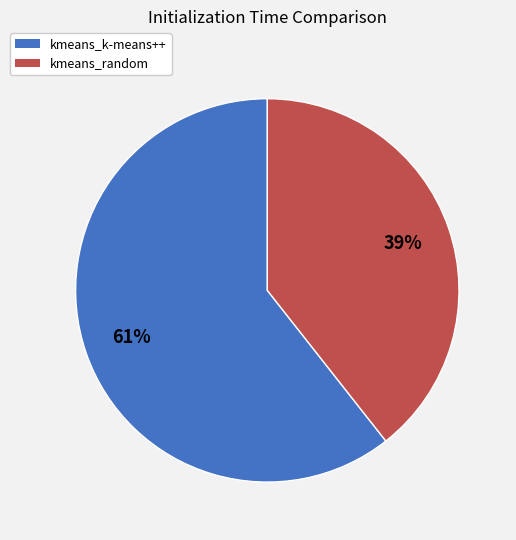

The kmeans_random slice represents 39% of the pie. True or false?

True